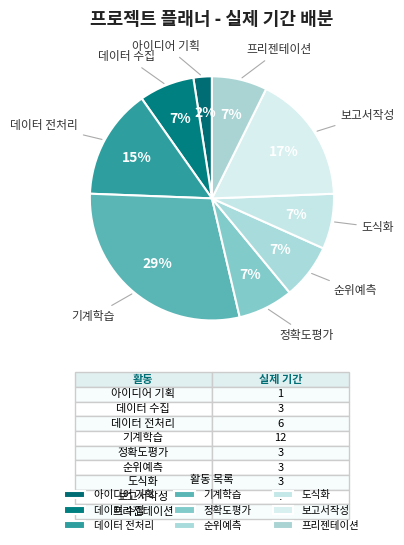

To the nearest percent, what is the average slice percentage?

11%